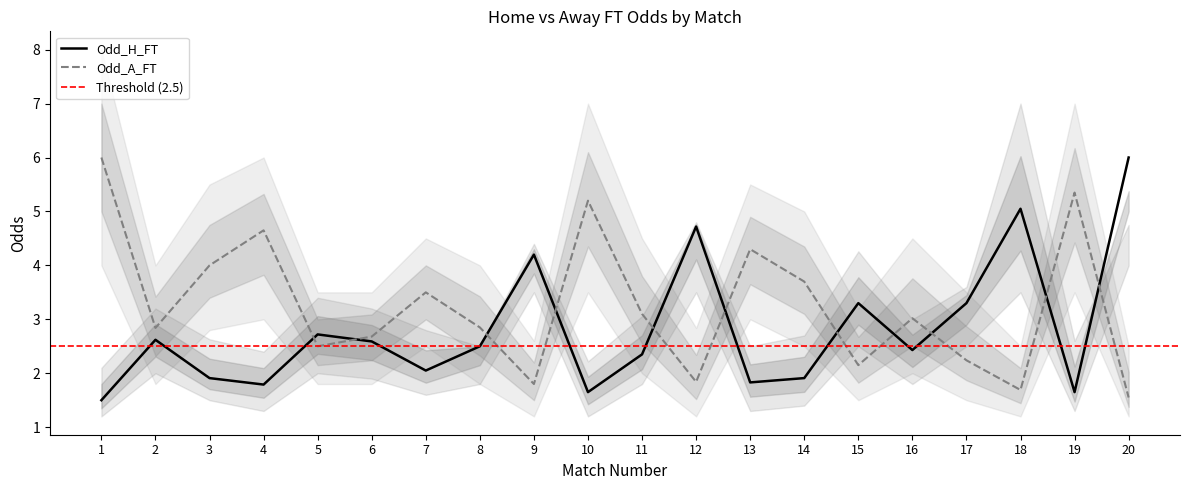

True or false: Odd_H_FT_upper has a value of 4.4 at 9.

True